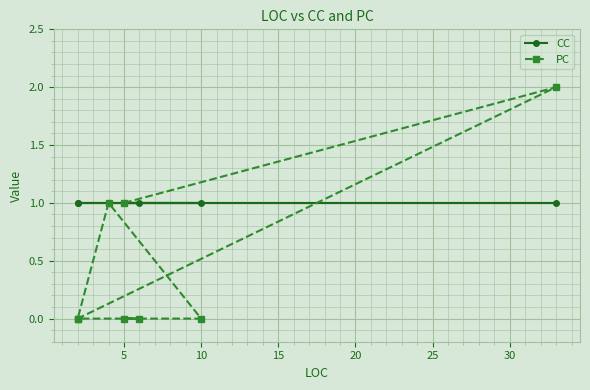

Rank the series by their average value, from highest to lowest.

CC, PC